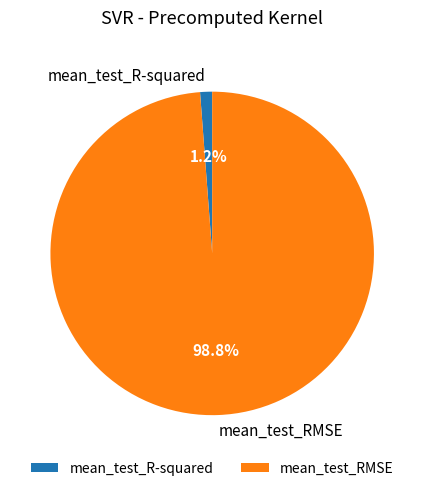

What is the total percentage of mean_test_RMSE and mean_test_R-squared?

100.0%